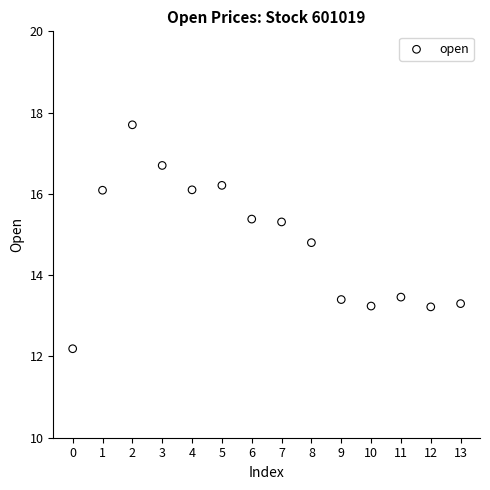

What is the range of Y values (max minus min)?

5.5